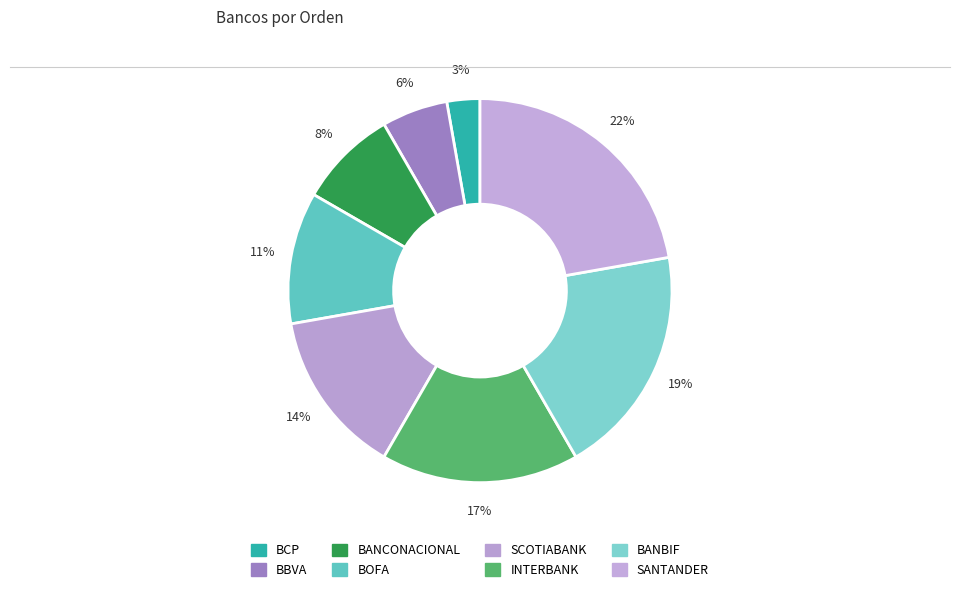

How many slices are in this pie chart?

8